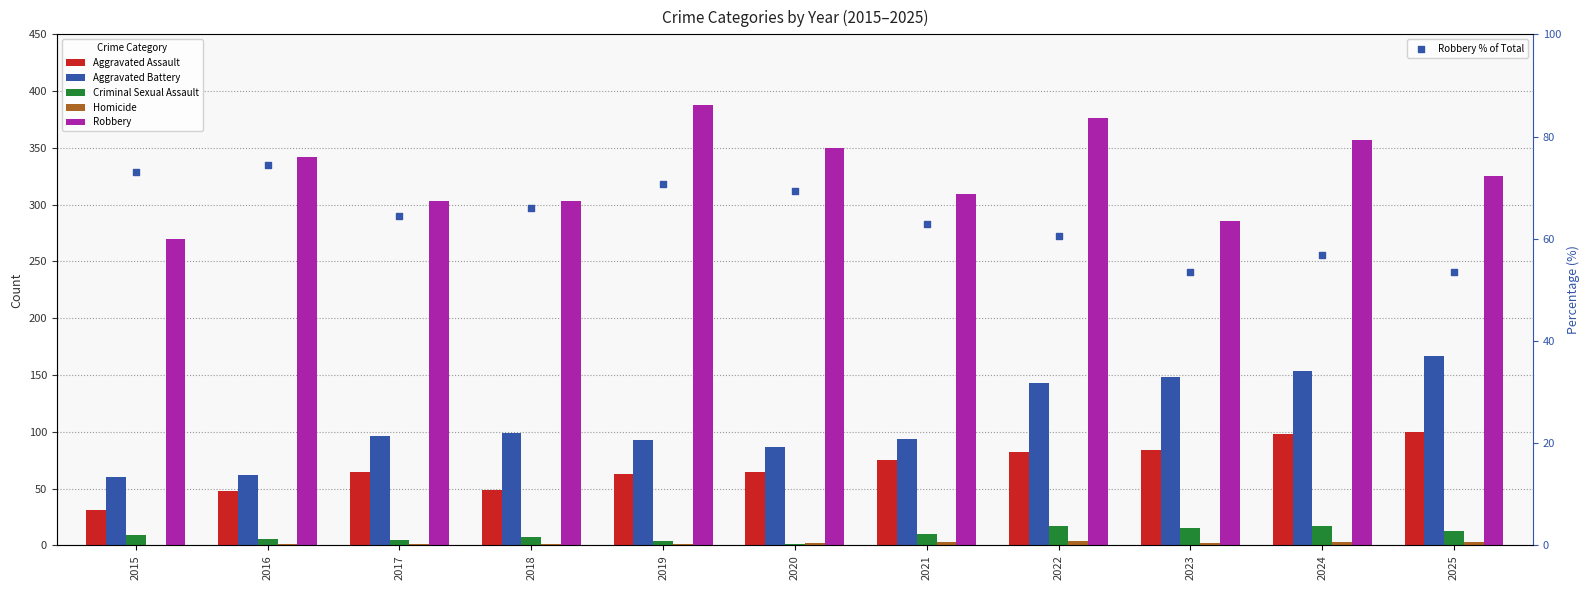

At which category is the sum across all series the highest?

2024